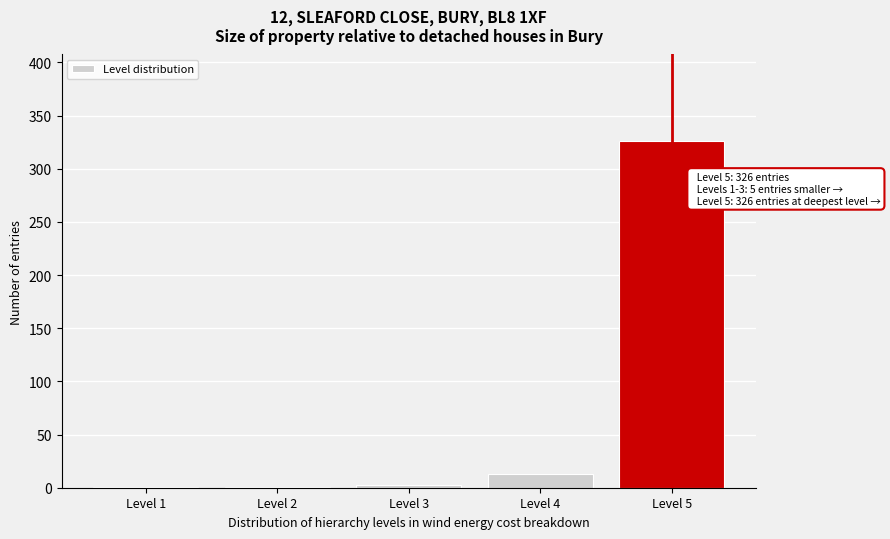

Reading left to right, transcribe all the data shown in this chart.

Level 1=1	Level 2=1	Level 3=3	Level 4=13	Level 5=326